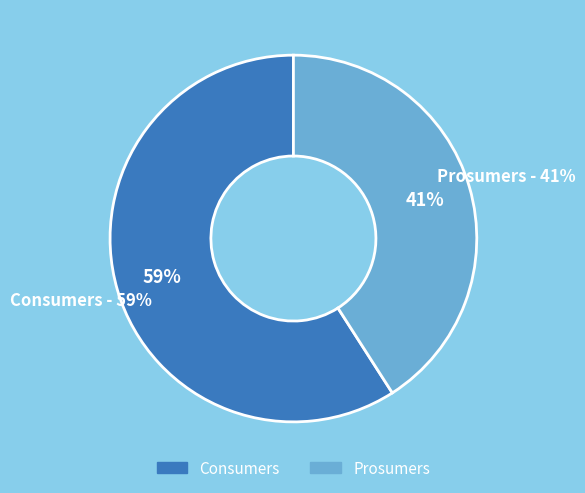

Count the number of slices in the pie.

2